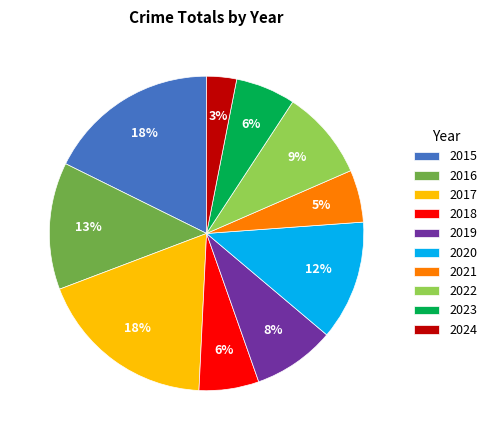

True or false: 2021 accounts for 1% of the total.

False